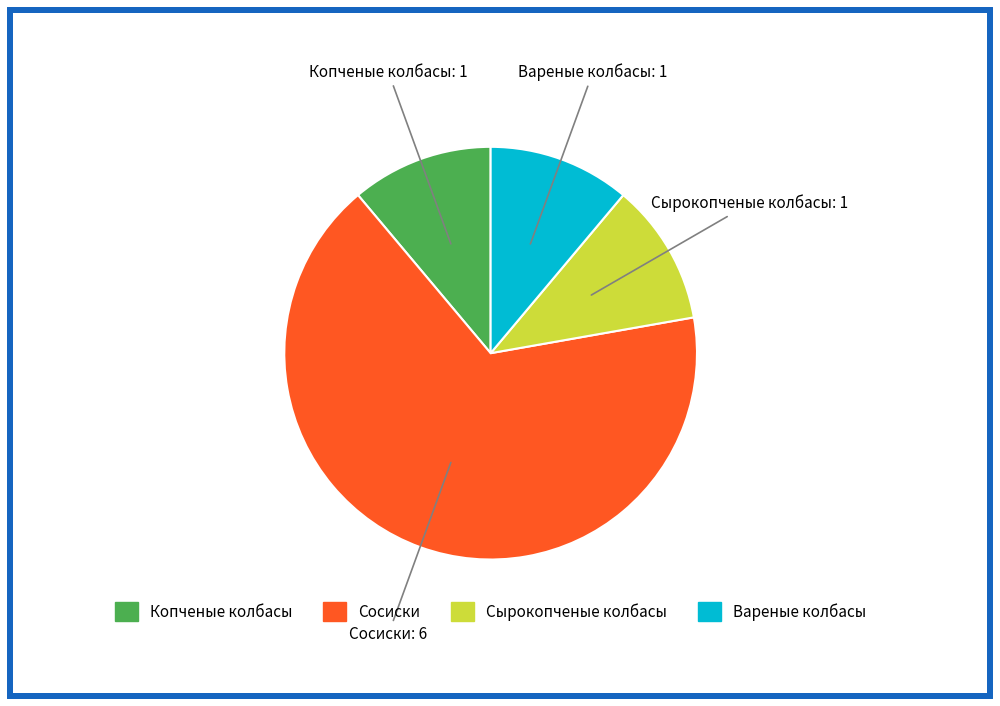

Which slice is the largest?

Сосиски